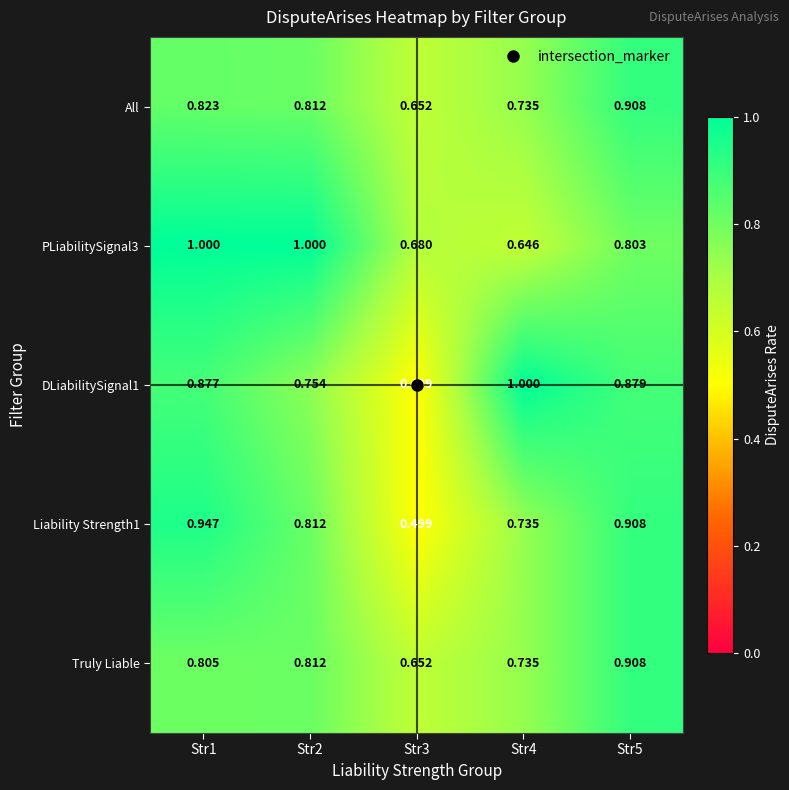

Is the value of DLiabilitySignal1 at Str2 greater than the value of Truly Liable at Str5?

No